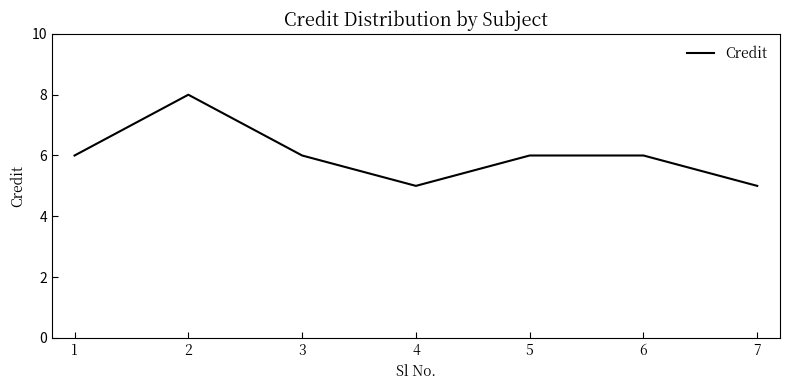

What is the average value?

6